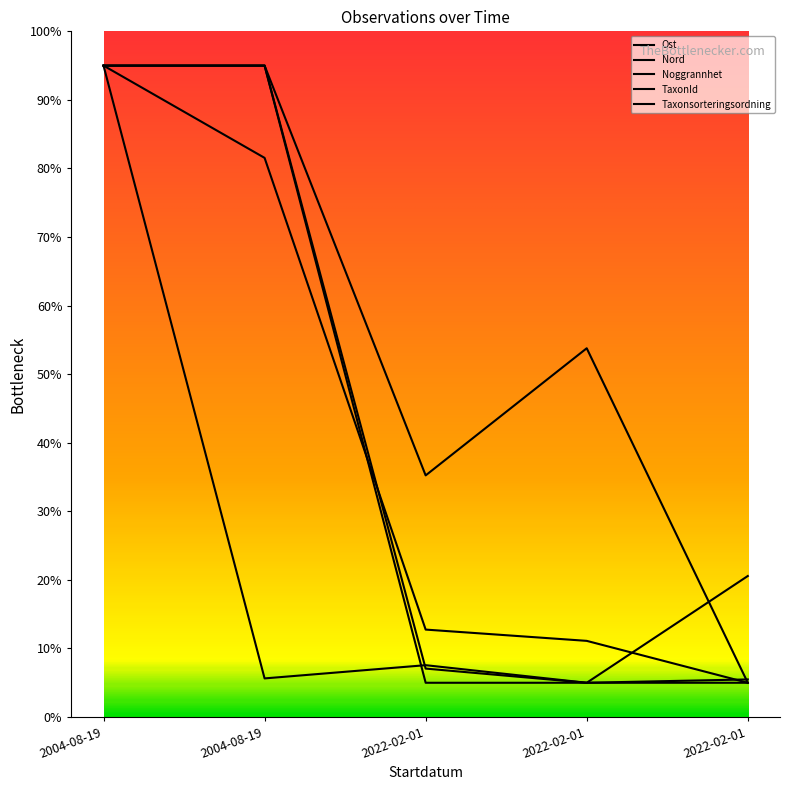

How many lines are shown in the chart?

5